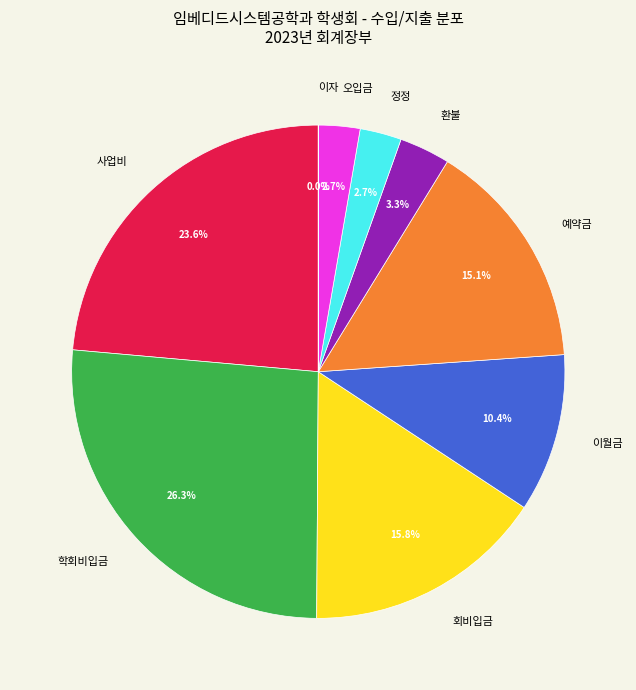

Do 학회비입금 and 회비입금 together represent more than half of the pie?

No